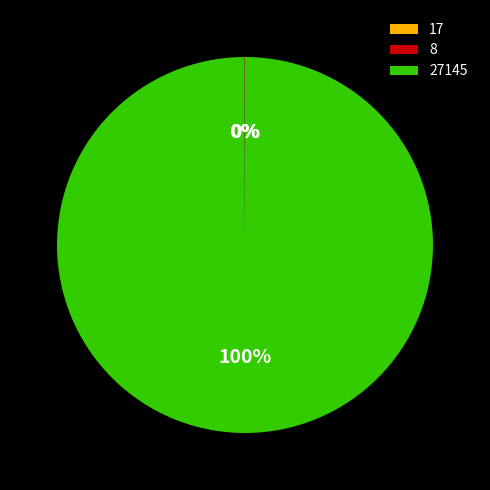

To the nearest percent, what is the difference between the largest and smallest slice percentages?

100%